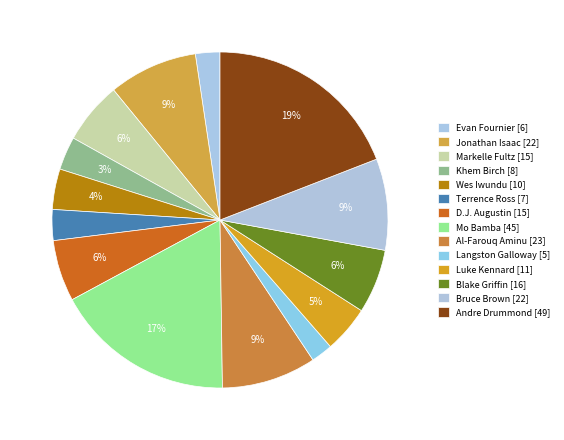

Rank the categories by value from lowest to highest.

Langston Galloway, Evan Fournier, Terrence Ross, Khem Birch, Wes Iwundu, Luke Kennard, D.J. Augustin, Markelle Fultz, Blake Griffin, Jonathan Isaac, Bruce Brown, Al-Farouq Aminu, Mo Bamba, Andre Drummond